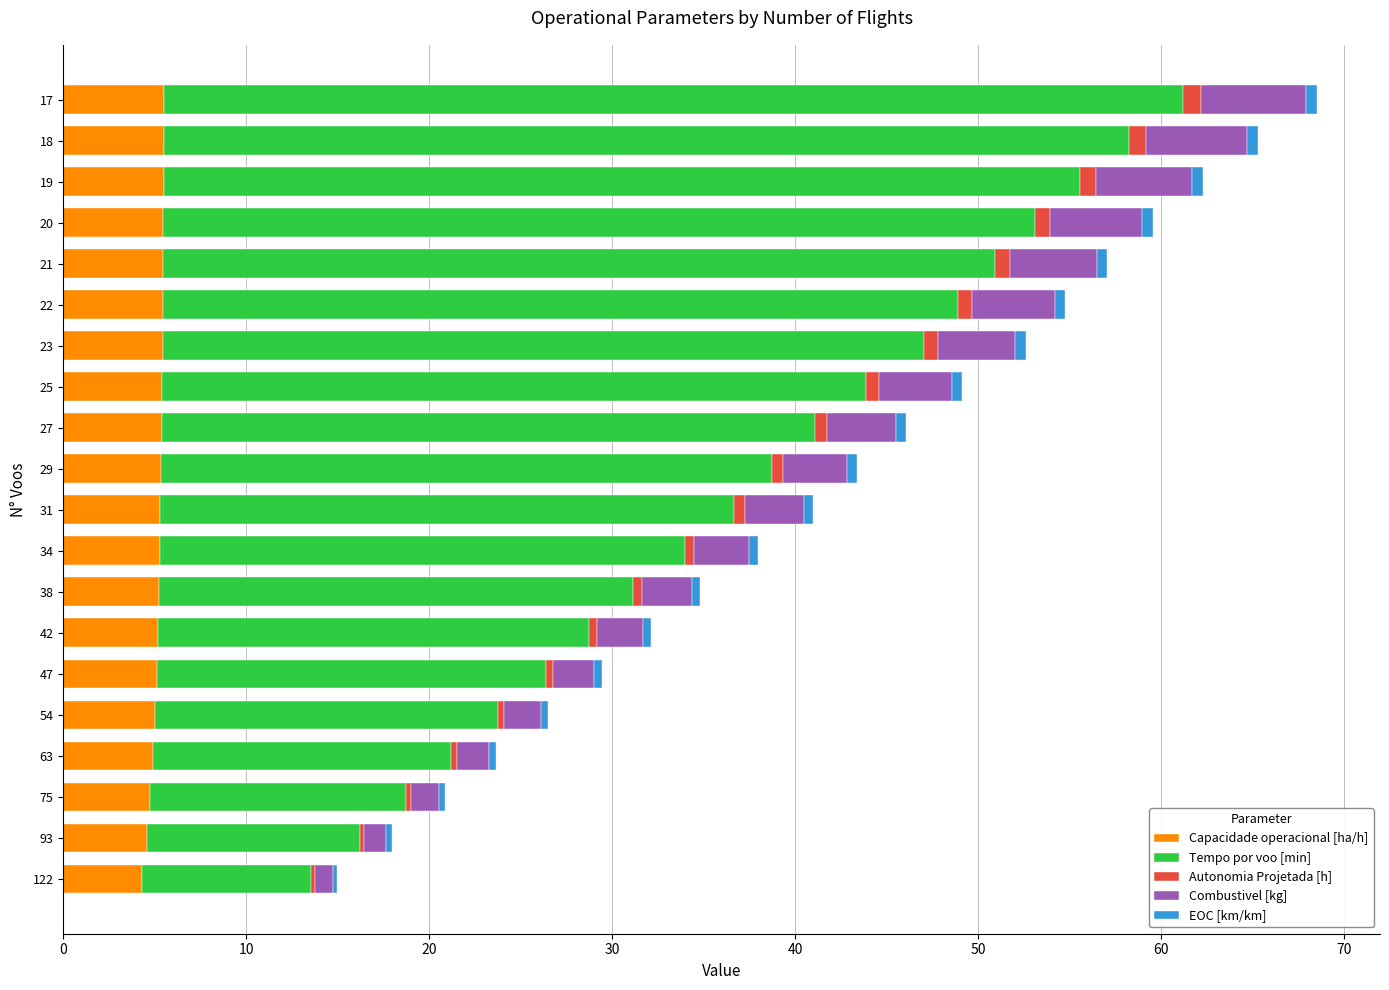

Reading left to right, transcribe all the data shown in this chart.

Capacidade operacional [ha/h]: 4.3	4.6	4.8	4.9	5.0	5.1	5.2	5.2	5.3	5.3	5.3	5.4	5.4	5.4	5.4	5.5	5.5	5.5	5.5	5.5
Tempo por voo [min]: 9.3	11.6	14.0	16.3	18.8	21.3	23.6	25.9	28.7	31.4	33.4	35.7	38.5	41.6	43.5	45.5	47.6	50.1	52.8	55.7
Autonomia Projetada [h]: 0.2	0.2	0.3	0.3	0.3	0.4	0.4	0.5	0.5	0.6	0.6	0.7	0.7	0.7	0.8	0.8	0.8	0.9	0.9	1.0
Combustivel [kg]: 1.0	1.2	1.5	1.8	2.0	2.2	2.5	2.8	3.0	3.2	3.5	3.8	4.0	4.2	4.5	4.8	5.0	5.2	5.5	5.8
EOC [km/km]: 0.2	0.3	0.3	0.4	0.4	0.4	0.4	0.5	0.5	0.5	0.5	0.5	0.5	0.6	0.6	0.6	0.6	0.6	0.6	0.6